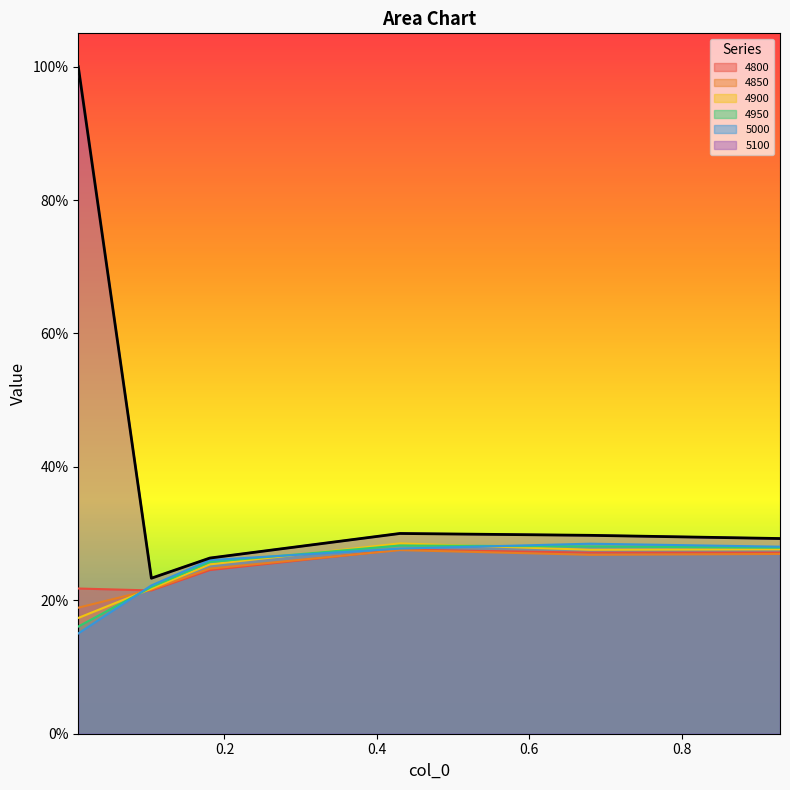

What are all the series names shown in the legend?

4800, 4850, 4900, 4950, 5000, 5100